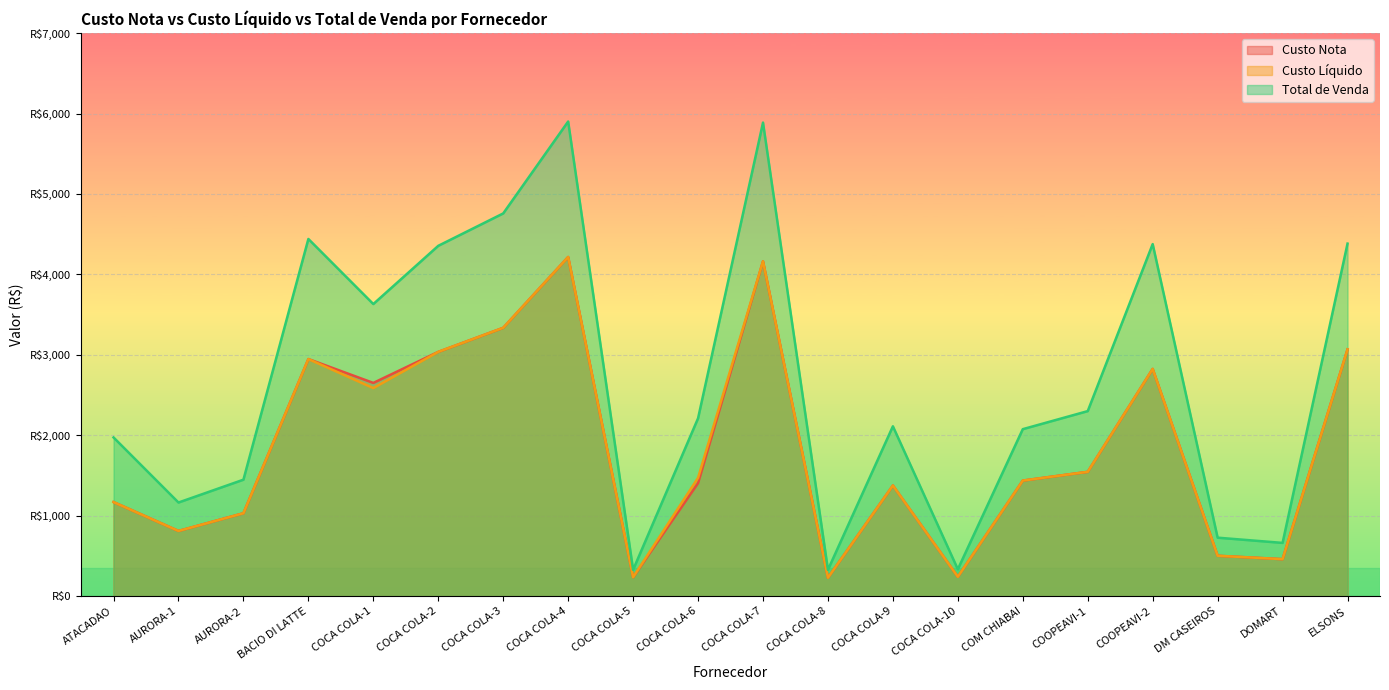

What is the spread (max minus min) of values at COOPEAVI-2?

1551.8